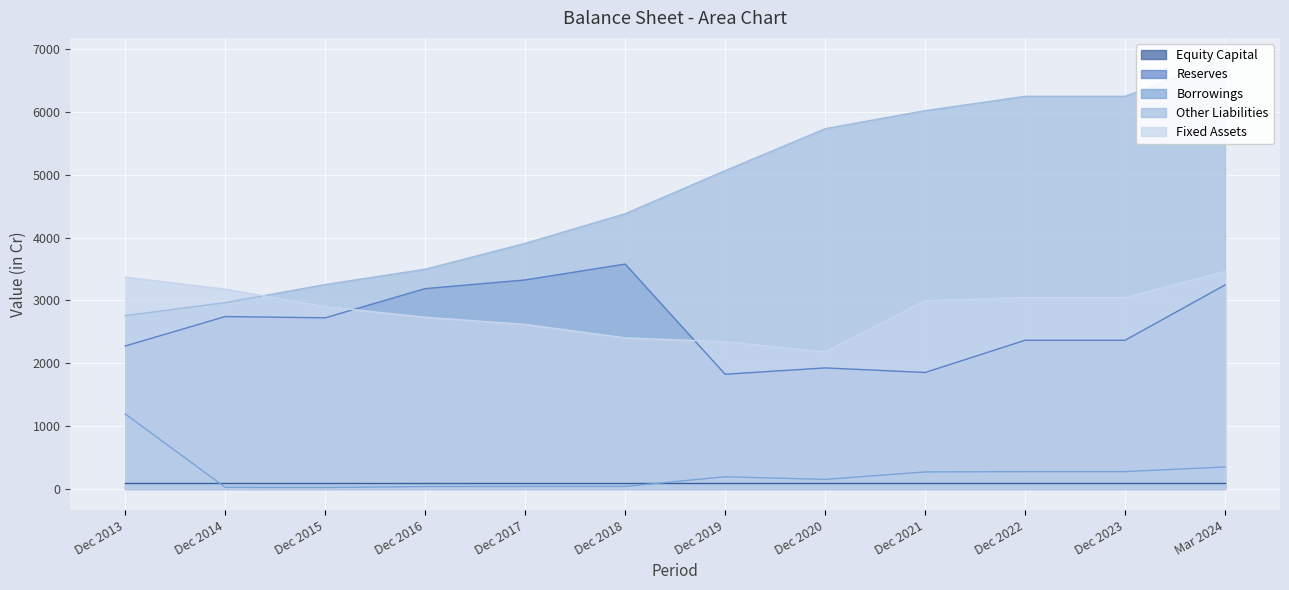

What is the difference between the Other Liabilities values at Dec 2013 and Dec 2020?

2977